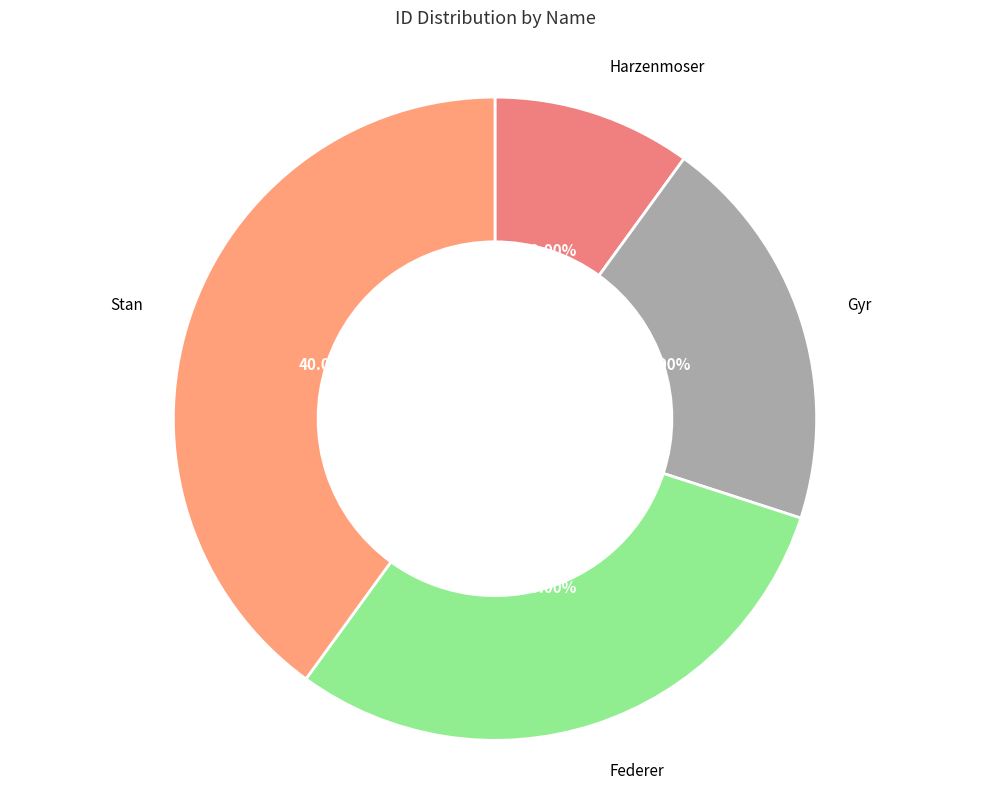

What is the largest slice in the pie chart?

Stan